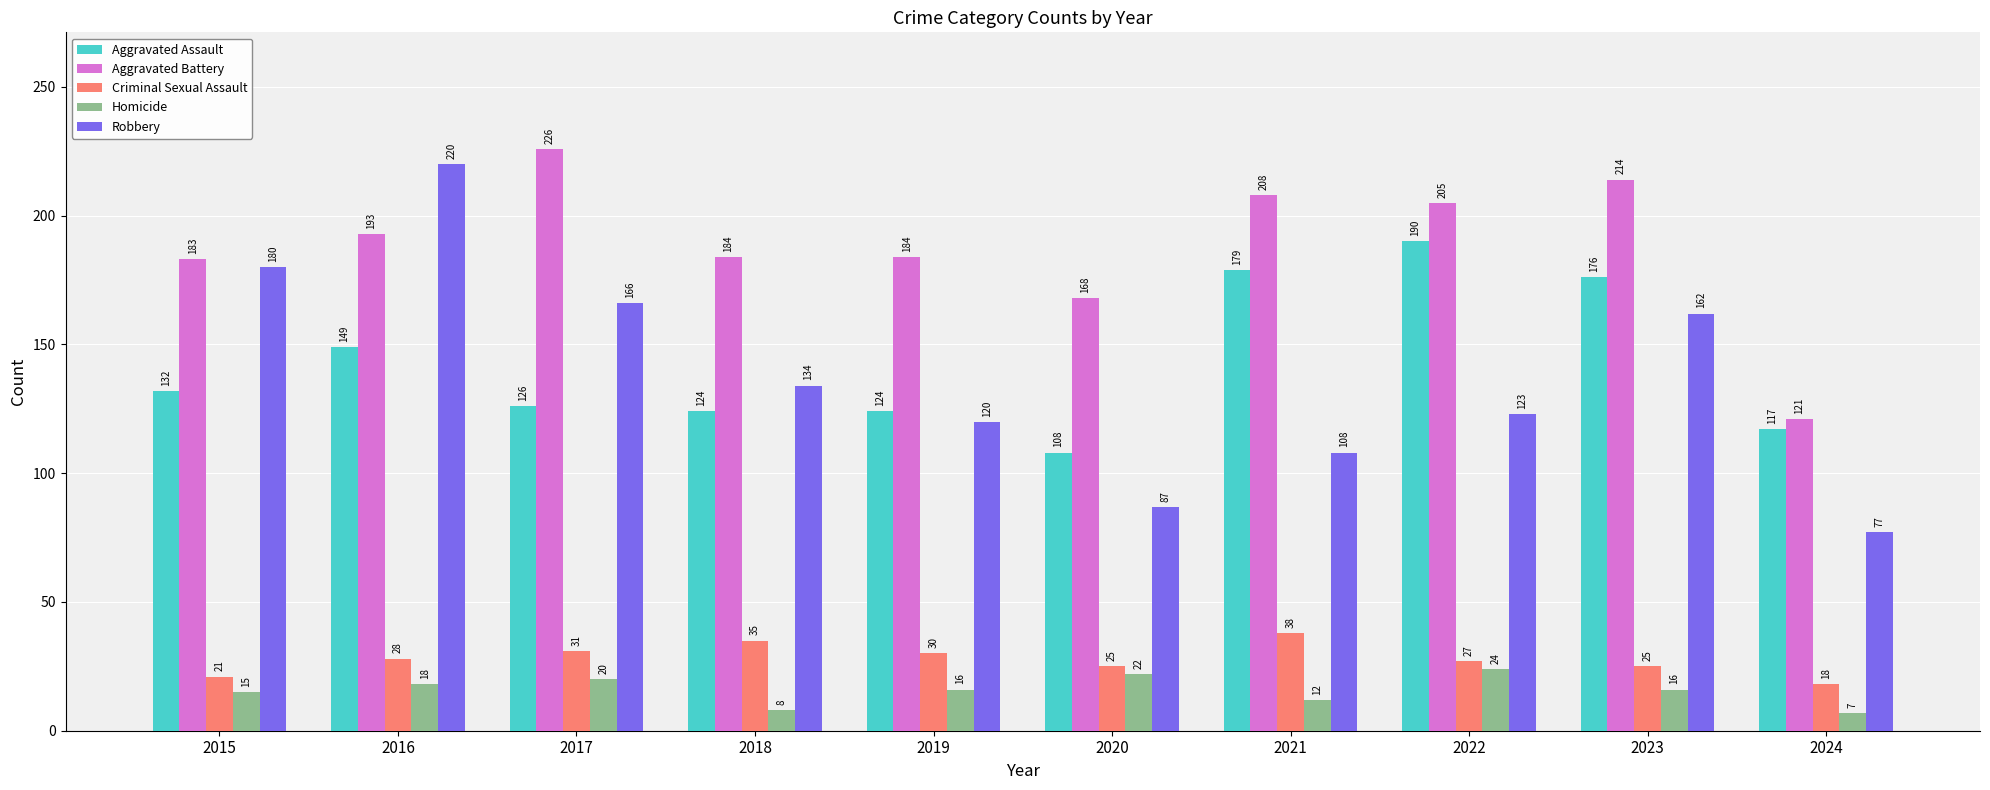

What is the spread (max minus min) of values at 2018?

176